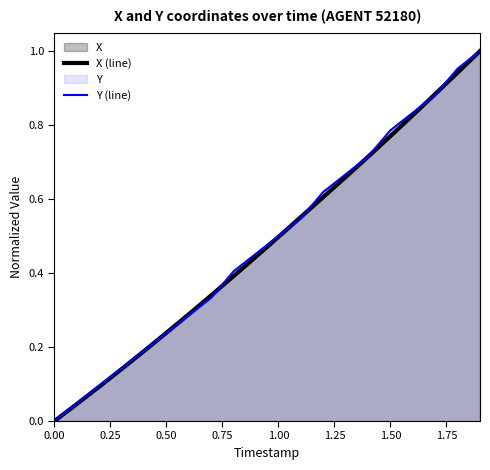

Is the value of X (line) at 0.50 greater than the value of Y (line) at 1.50?

No